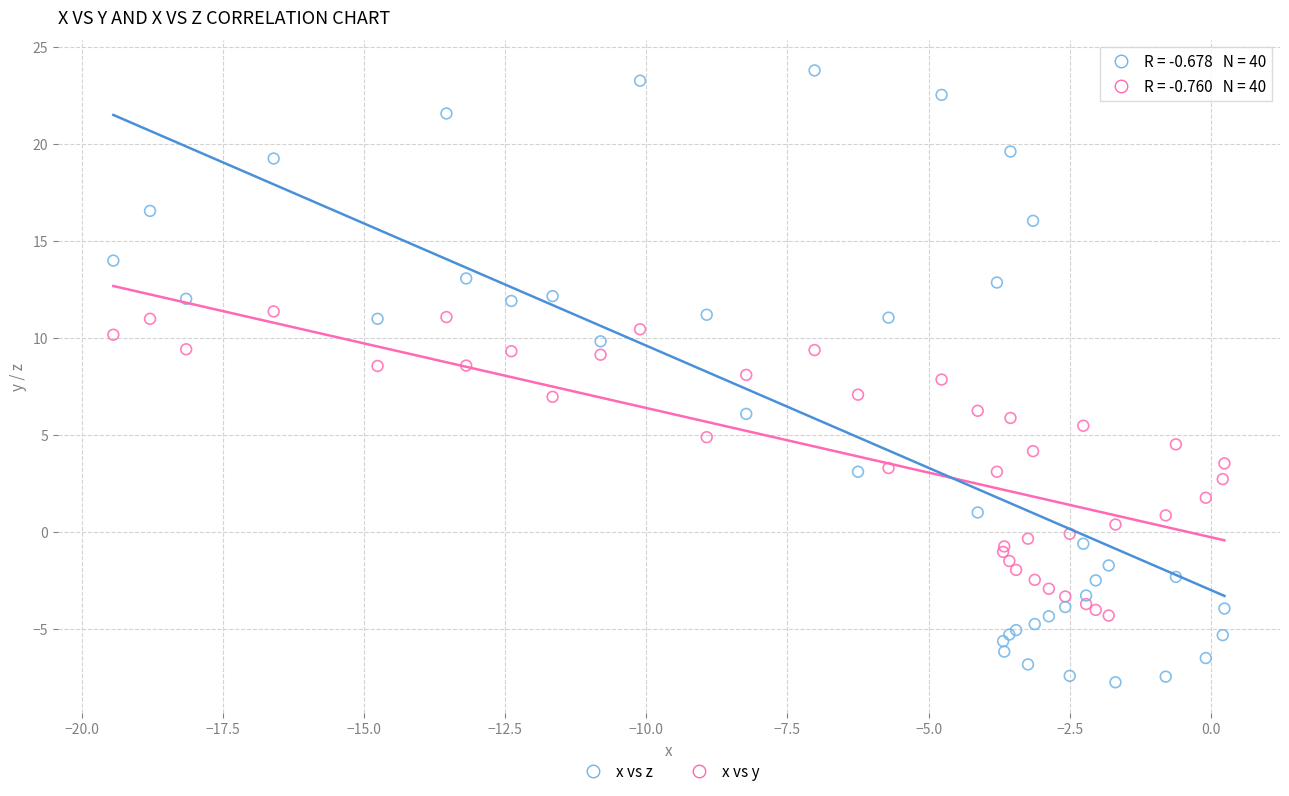

Which series contains the lowest Y value?

x vs z